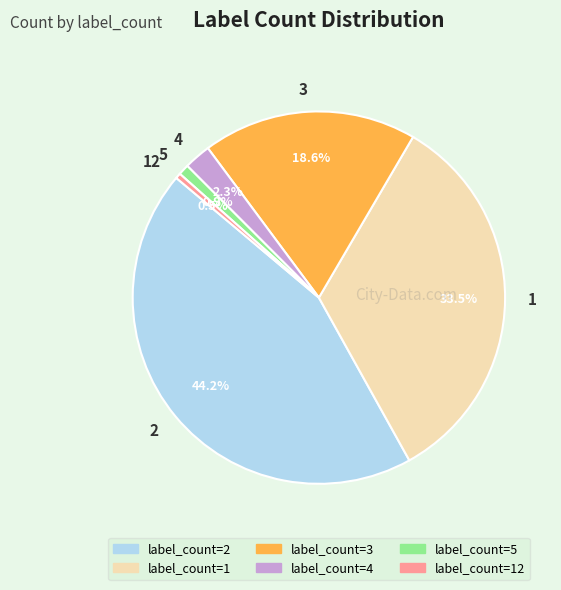

Is the sum of 2 and 5 greater than half?

No